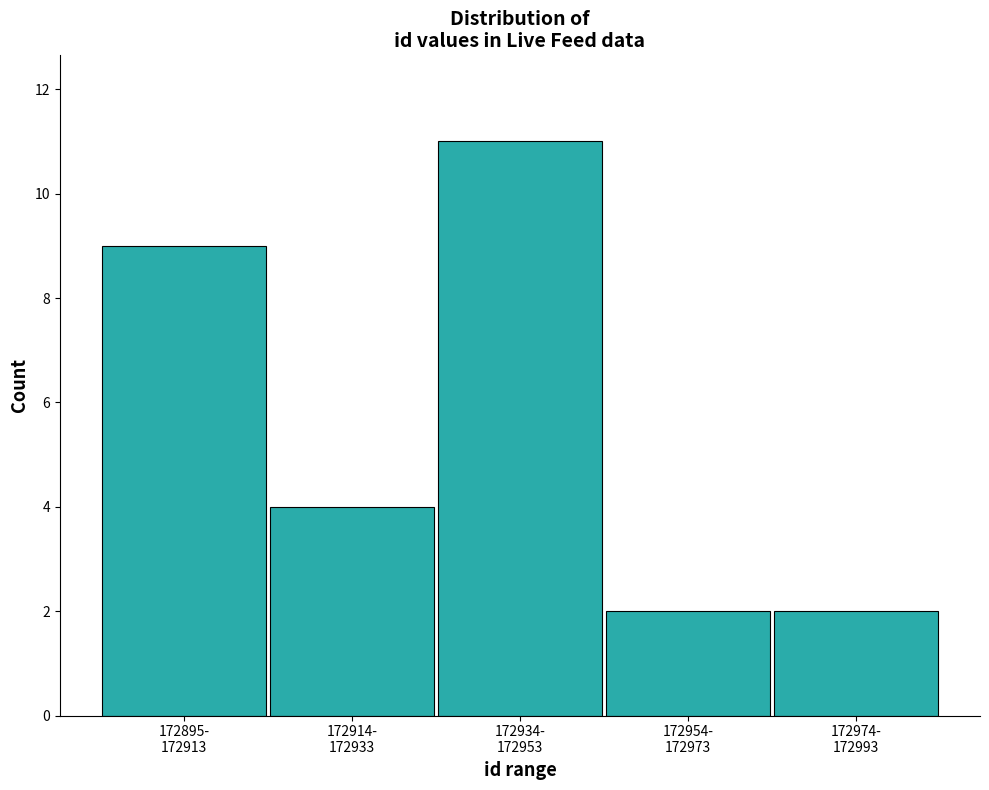

Reading left to right, what are all the values shown in this chart?

9	4	11	2	2